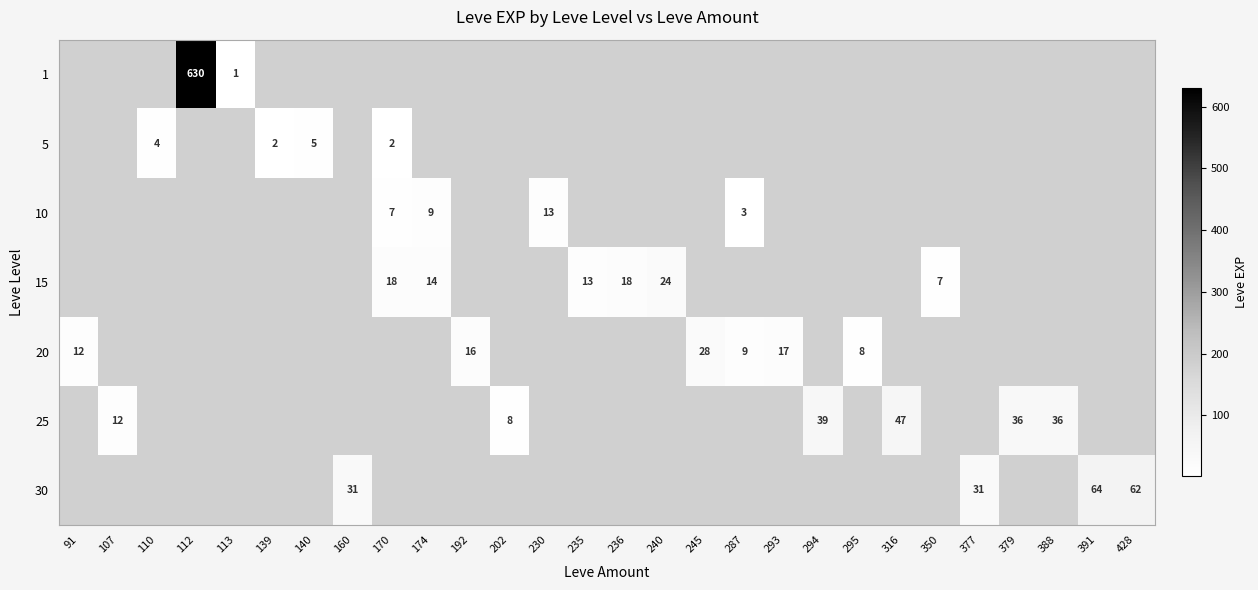

Between 245 and 316, which is larger?

316